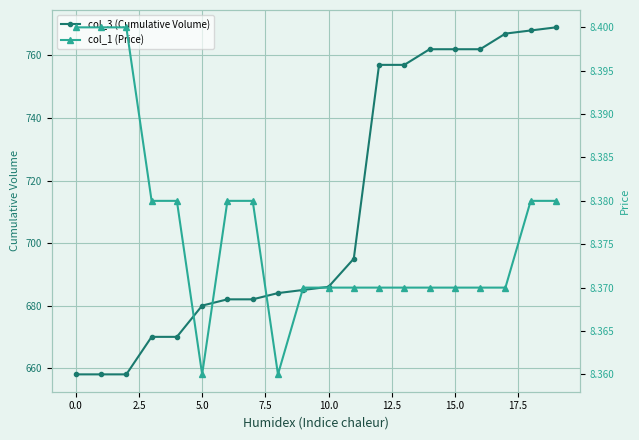

The value of col_3 (Cumulative Volume) at 15.0 is 1175. True or false?

False